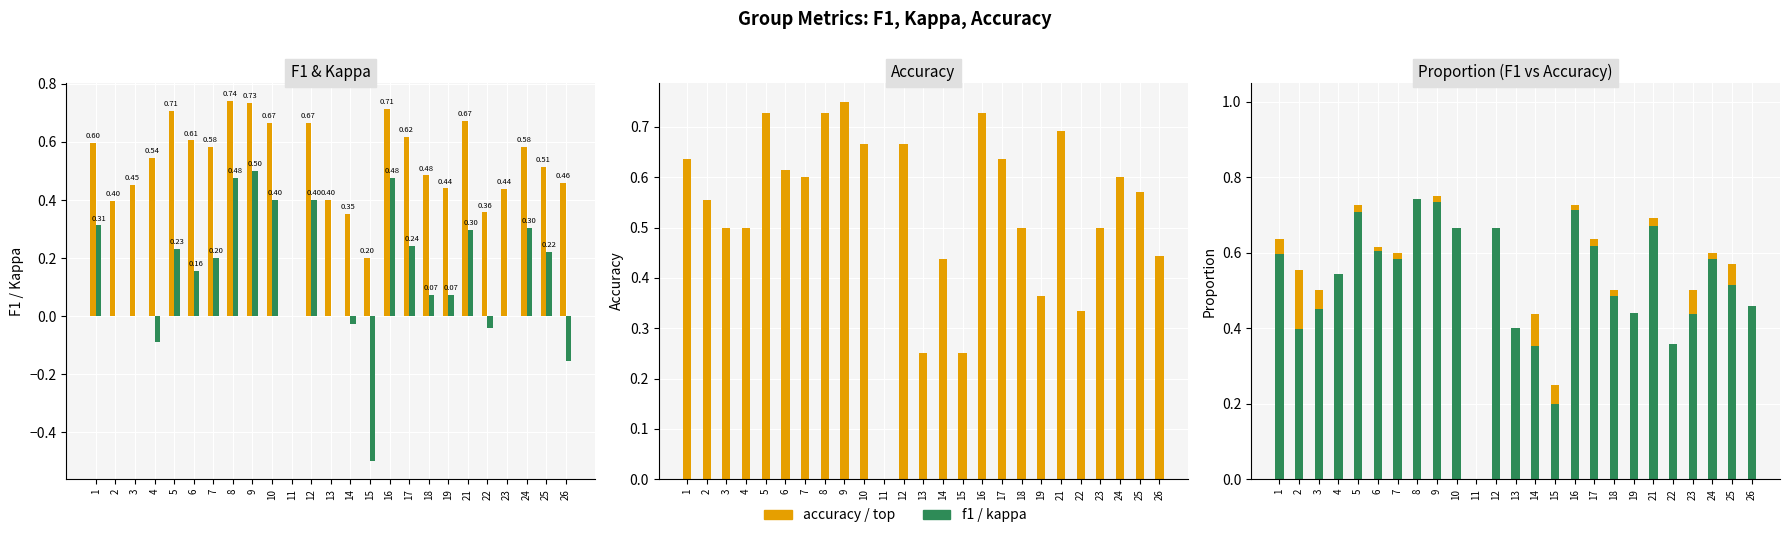

Between 6 and 7, which series saw the biggest shift?

kappa